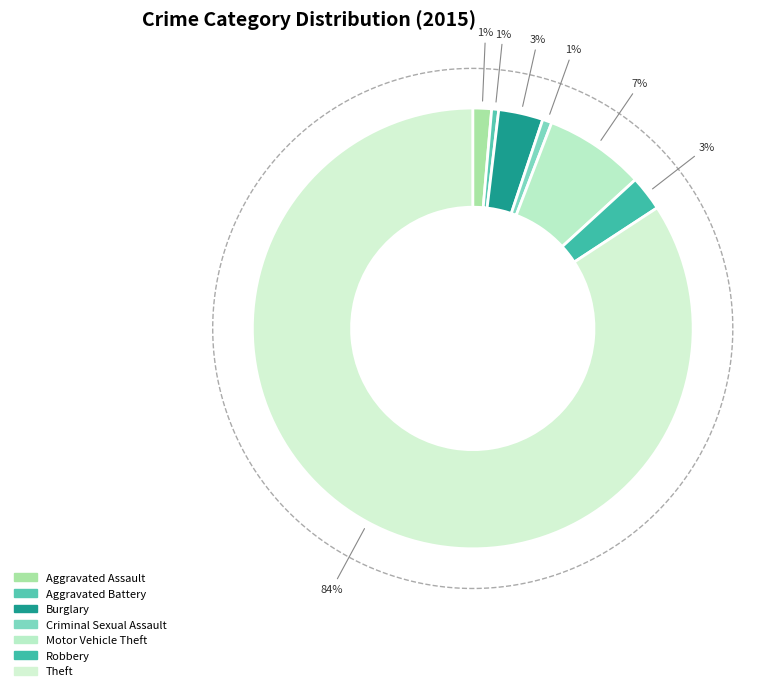

Is the sum of Burglary and Aggravated Battery greater than half?

No